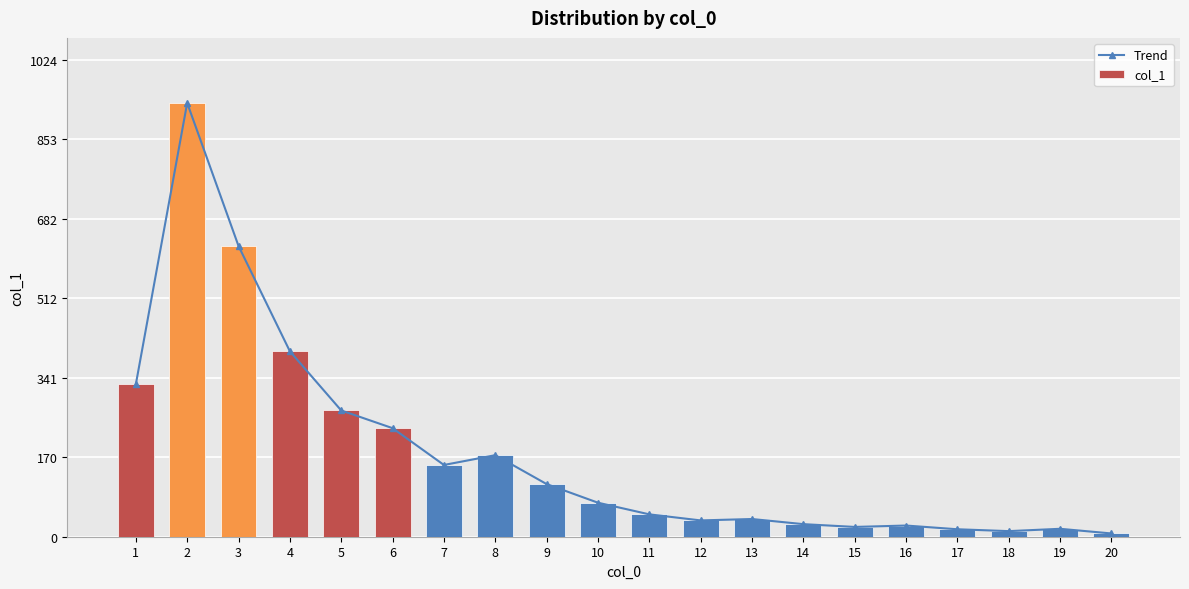

How many values in the Trend series are below 73?

10